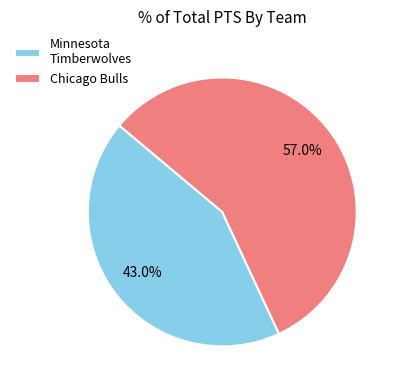

Rank the categories by value from highest to lowest.

Chicago Bulls, Minnesota Timberwolves